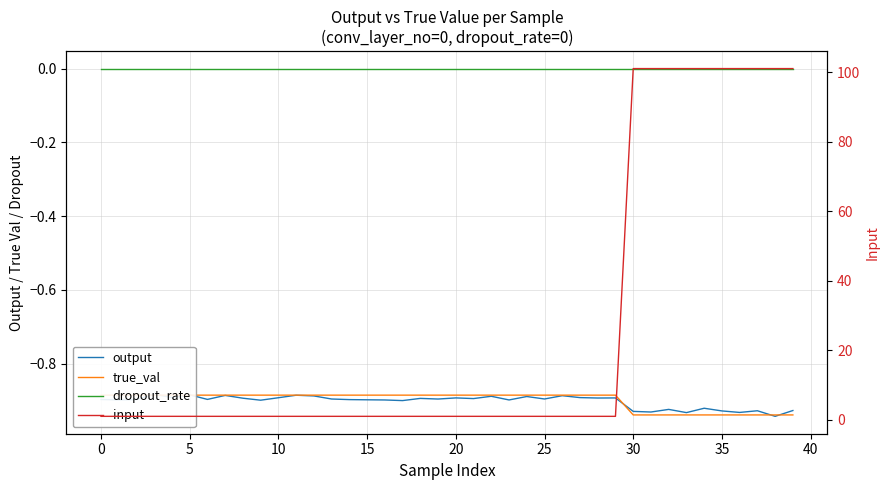

The value of input at 31 is 162.4. True or false?

False